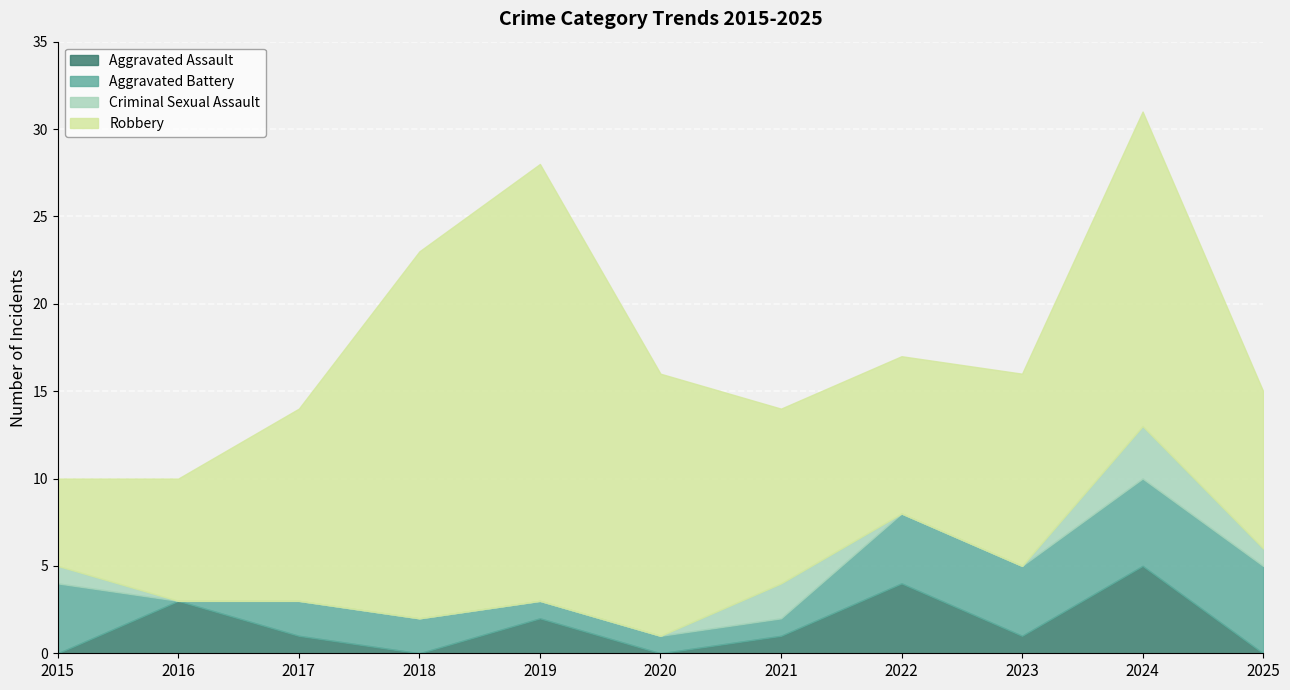

Is it true that Criminal Sexual Assault equals 0 at 2020?

True